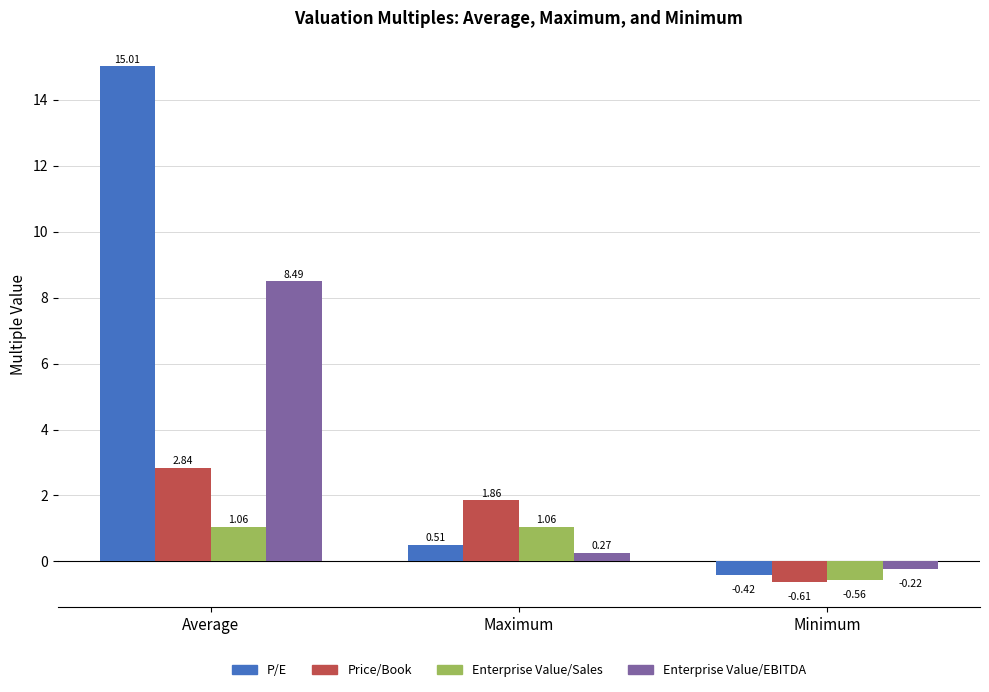

Where does the P/E series first go above 0?

Average